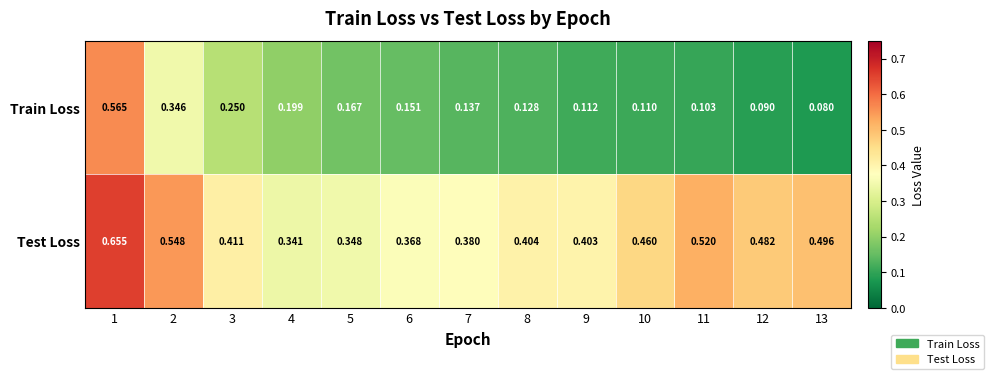

Rank the series by their maximum value, from highest to lowest.

Test Loss, Train Loss